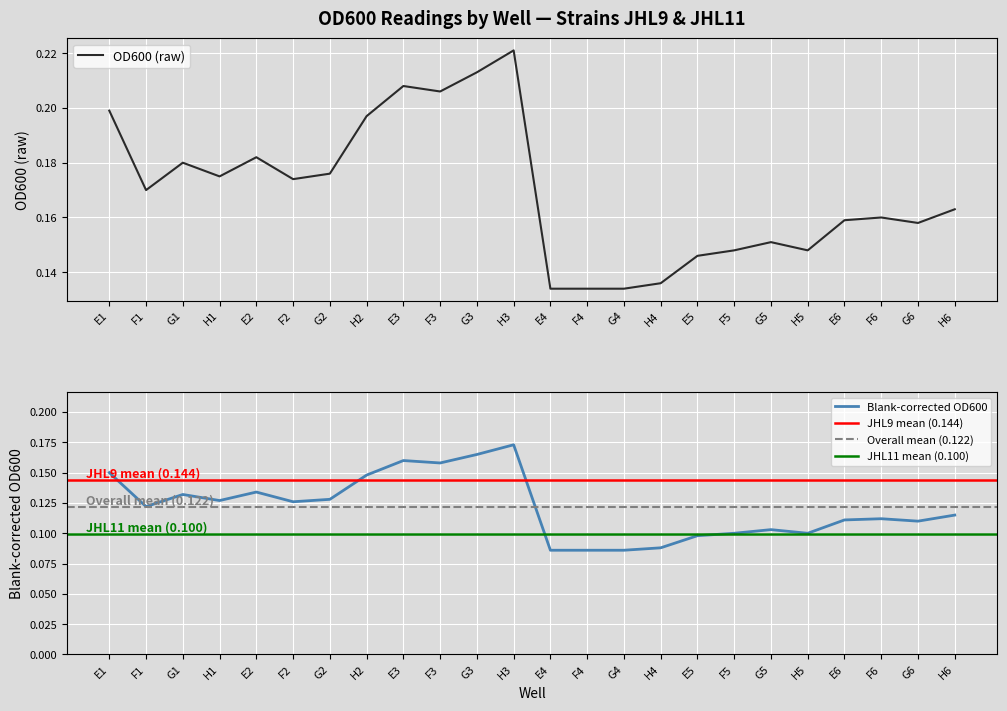

Which label corresponds to the smallest value in the chart?

E4